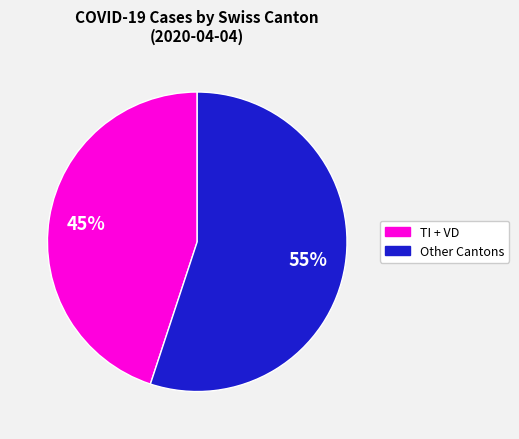

Is there any slice that represents more than half of the pie?

Yes